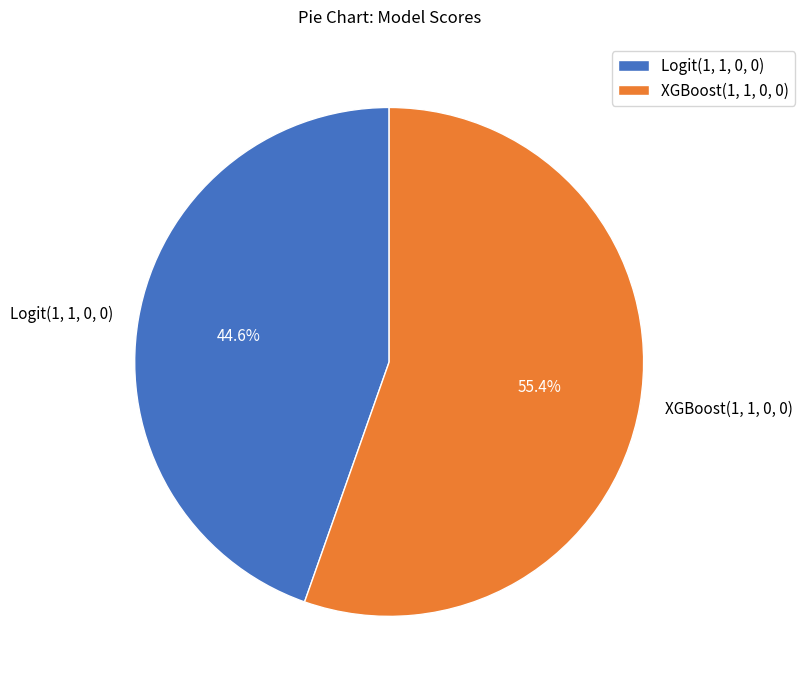

What percentage is the Logit(1, 1, 0, 0) slice, to the nearest percent?

45%